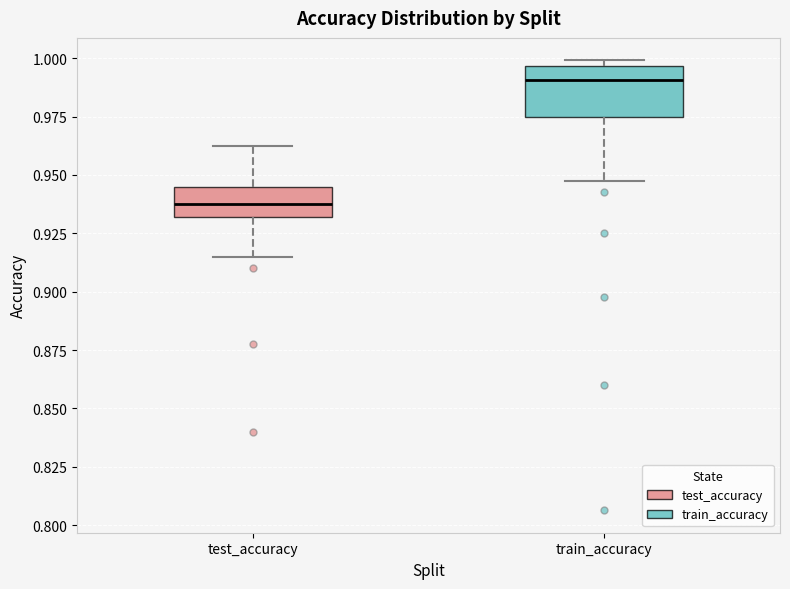

Reading left to right, read every box against the y-axis: the position of its median line, the range the box covers, and the ends of its whiskers. The values are not printed on the chart, so give them approximately, as read against the axis.

test_accuracy: median 0.940, box 0.930 to 0.945, whiskers 0.915 to 0.965
train_accuracy: median 0.990, box 0.975 to 0.995, whiskers 0.945 to 1.000